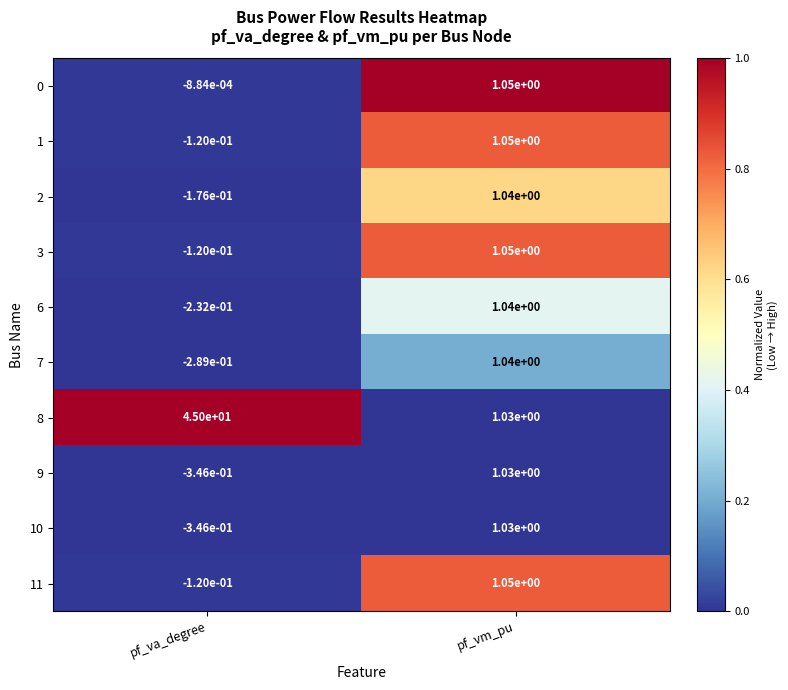

Which series changed the most between pf_va_degree and pf_vm_pu?

8